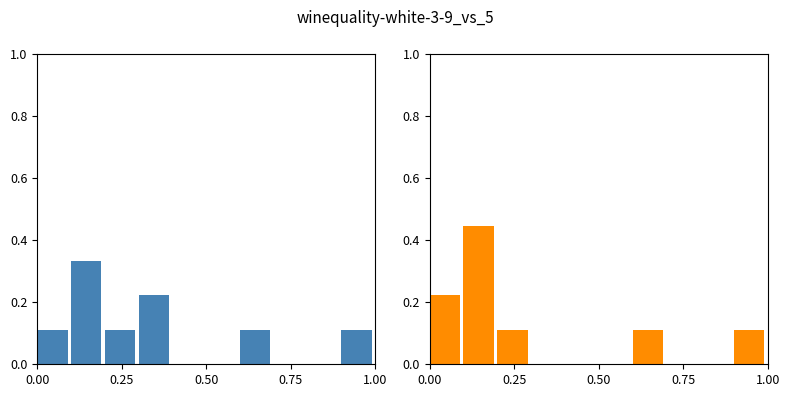

Reading right to left, list all the values displayed in this chart.

x (normalized): 0.1	0.0	0.0	0.1	0.0	0.0	0.2	0.1	0.3	0.1
z (normalized): 0.1	0.0	0.0	0.1	0.0	0.0	0.0	0.1	0.4	0.2